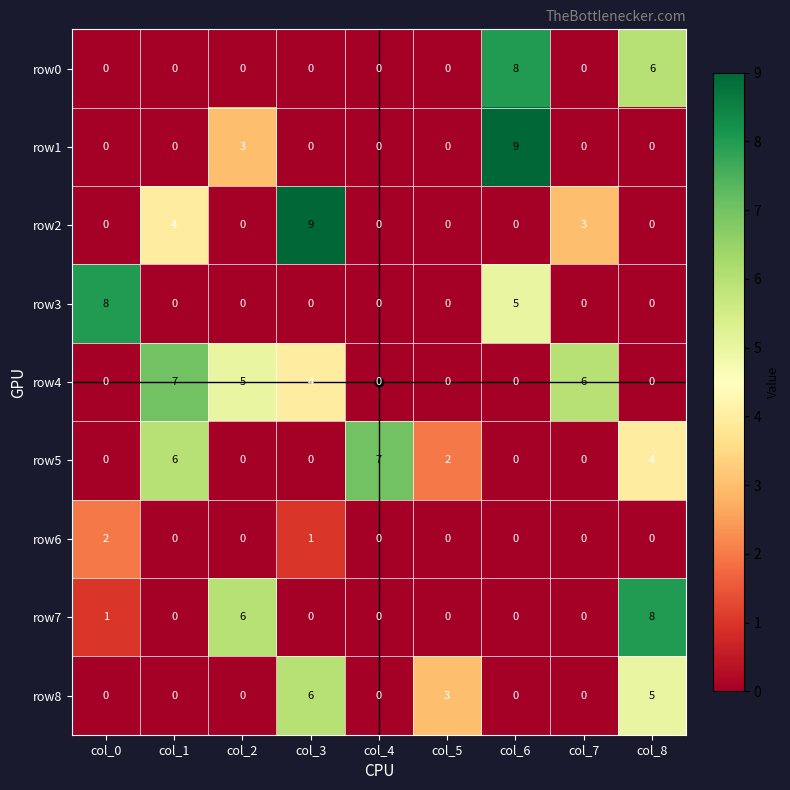

Is it true that row7 equals 13 at col_8?

False